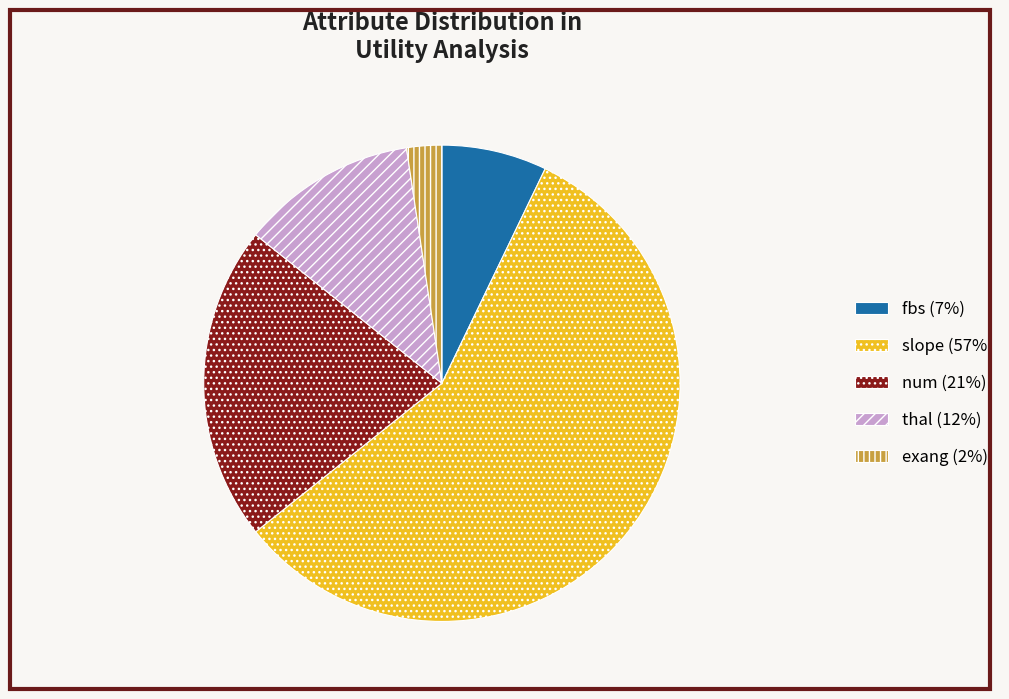

Which slice is the smallest?

exang